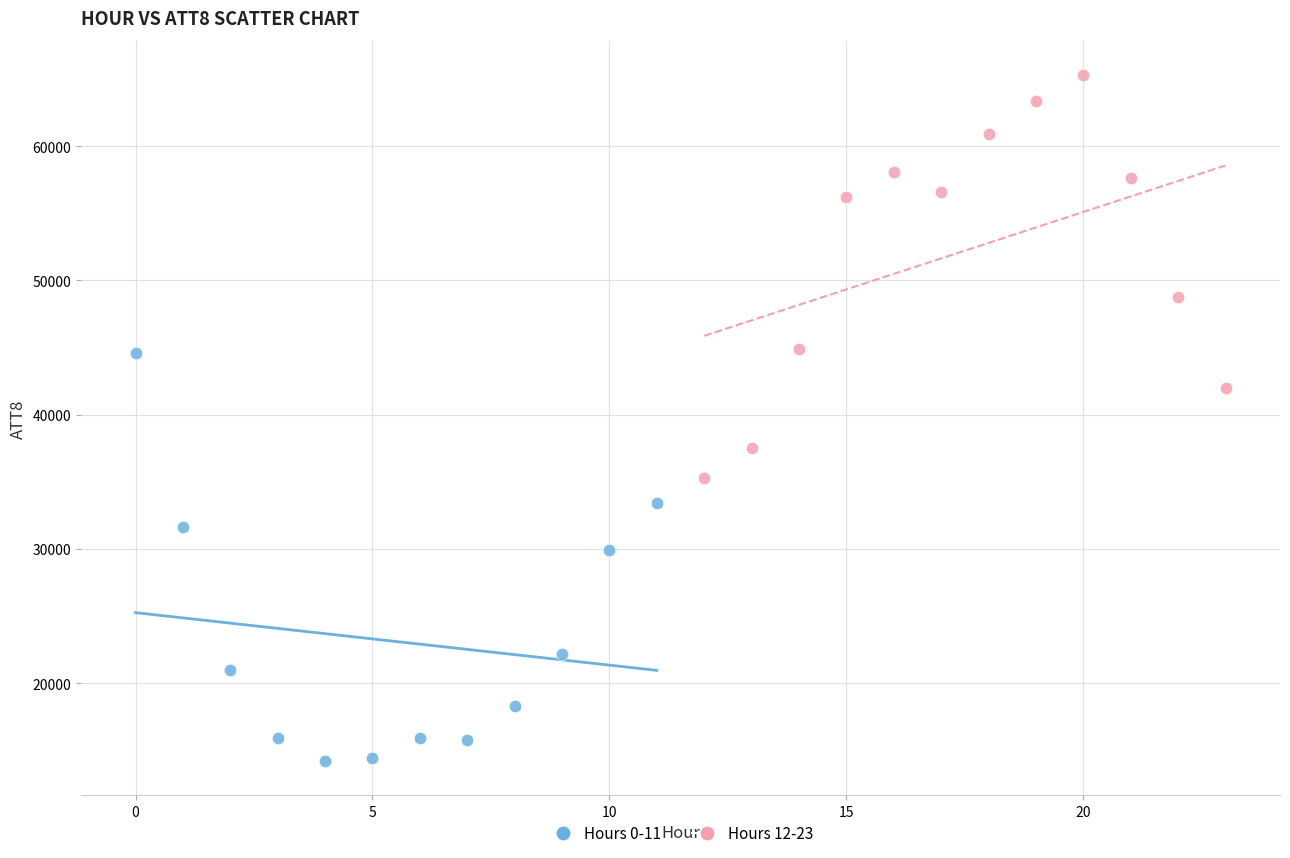

What are all the series names shown in the legend?

Hours 0-11, Hours 12-23